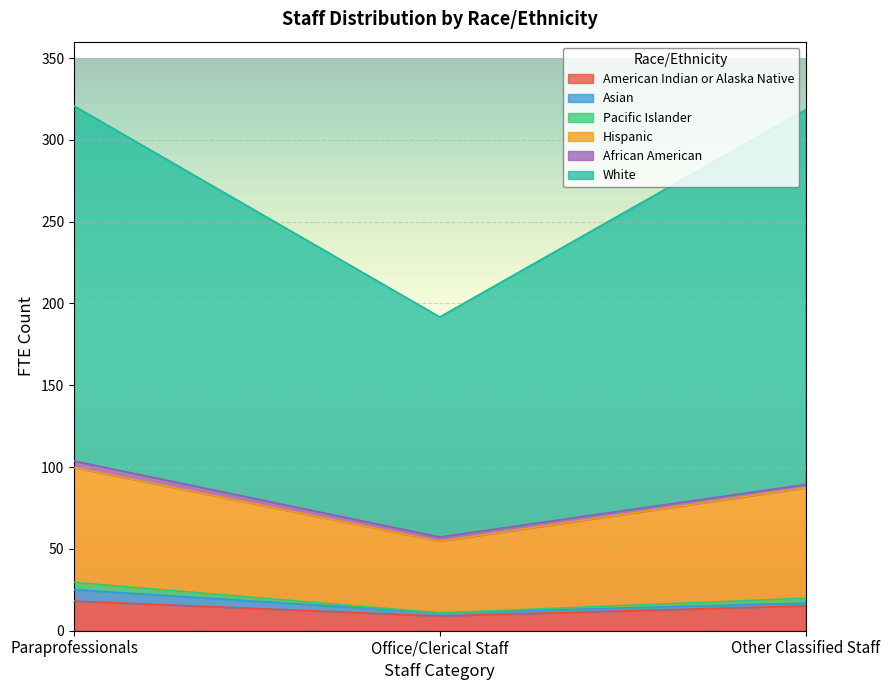

How many lines are shown in the chart?

6